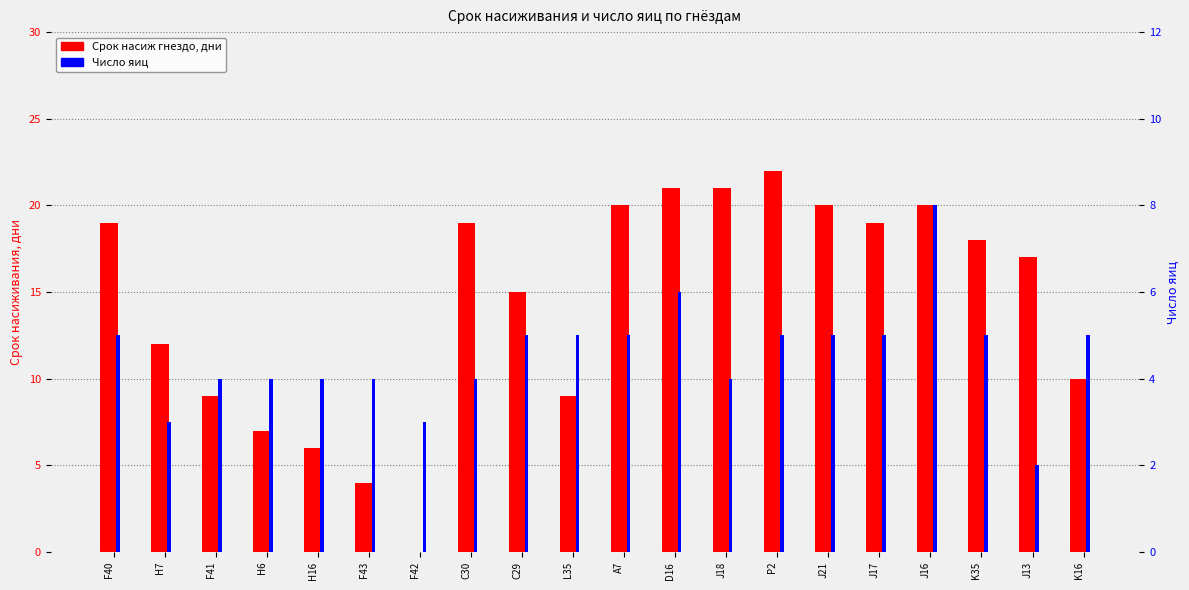

What are all the series names shown in the legend?

Срок насиж гнездо, дни, Число яиц